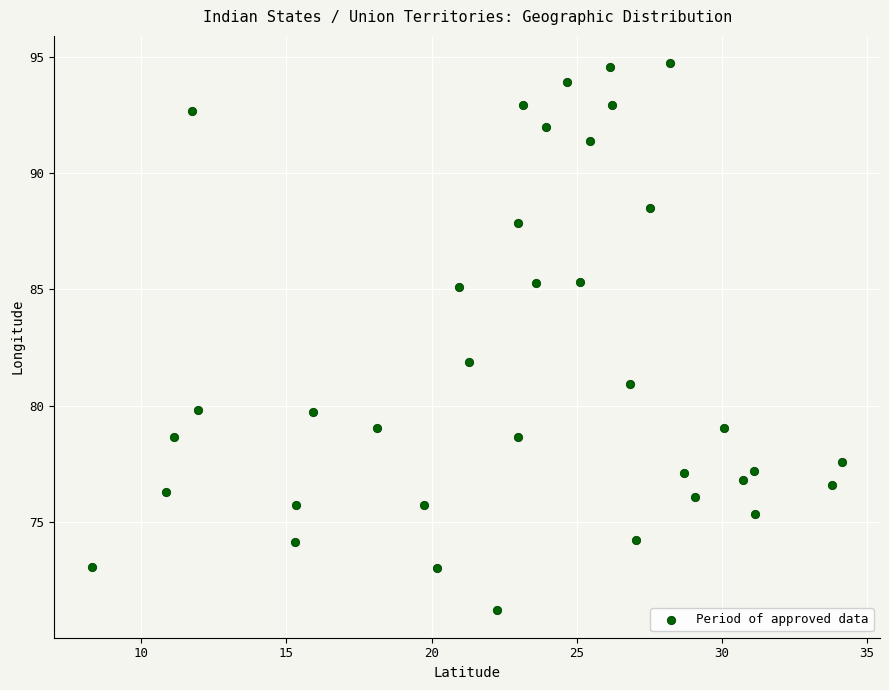

What is the range of X values (max minus min)?

25.9